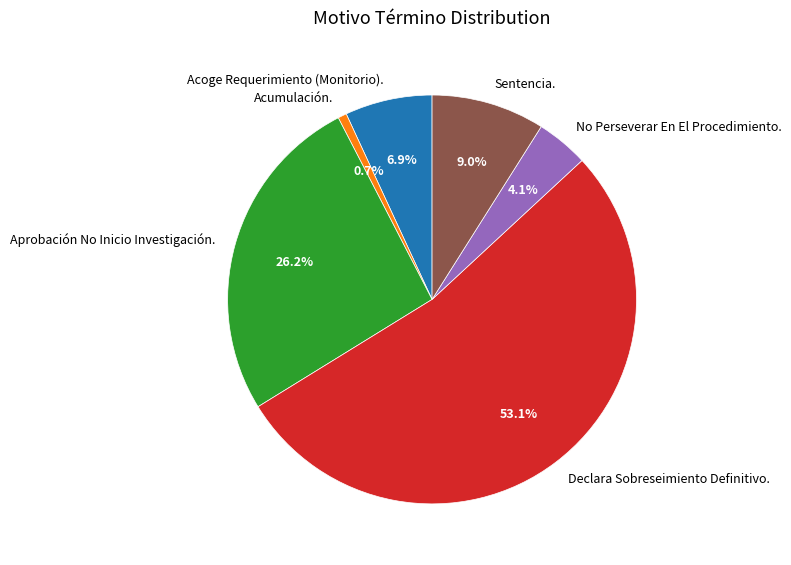

To the nearest percent, what percentage of the pie is Sentencia.?

9%